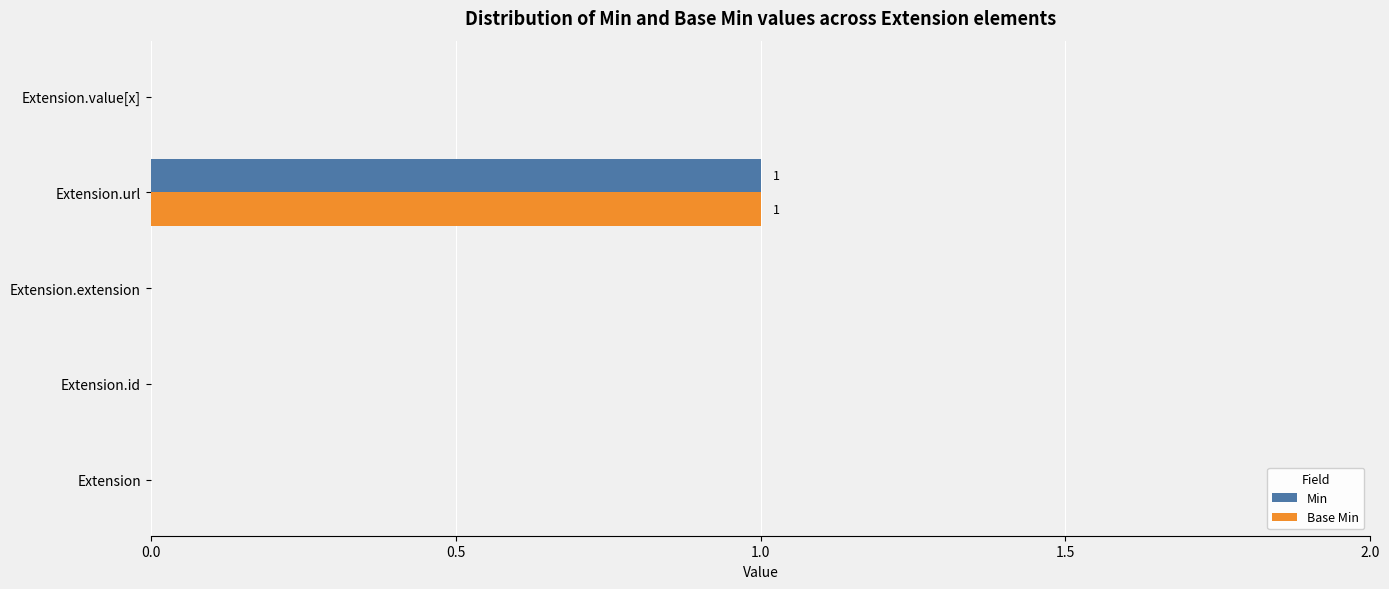

The Min series shows -1 at Extension.id. True or false?

False